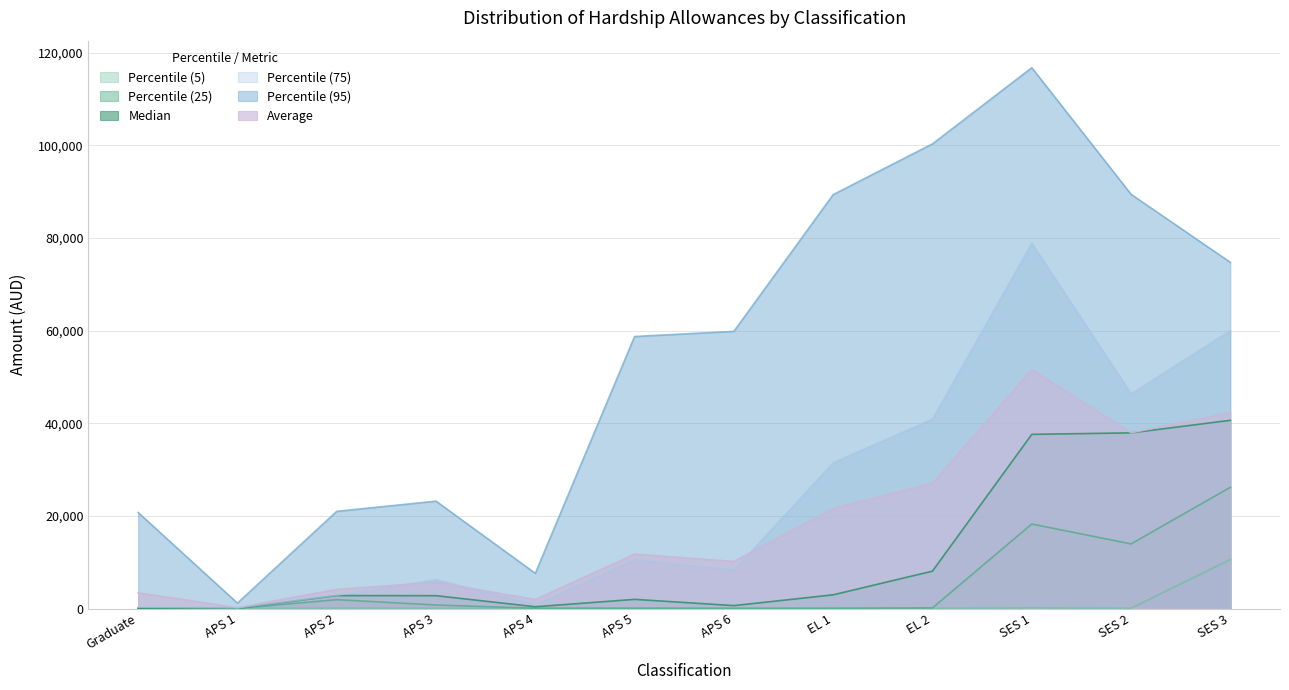

What is the minimum value for Percentile (75)?

141.5